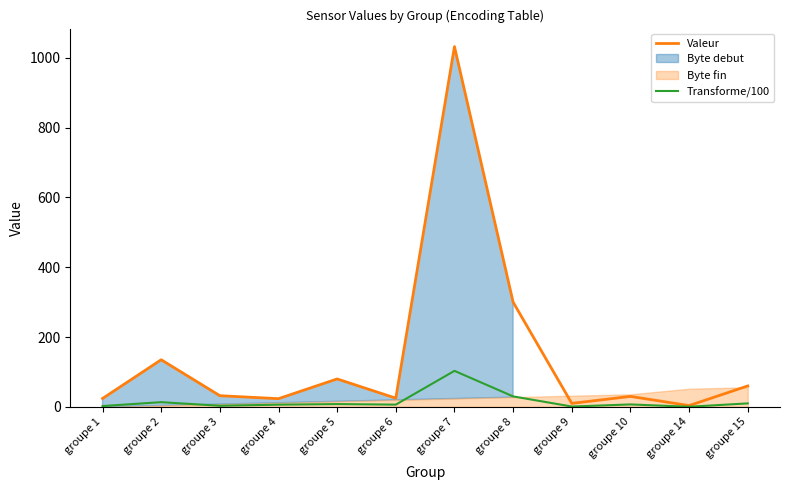

At which category does the chart reach its peak across all series?

groupe 7